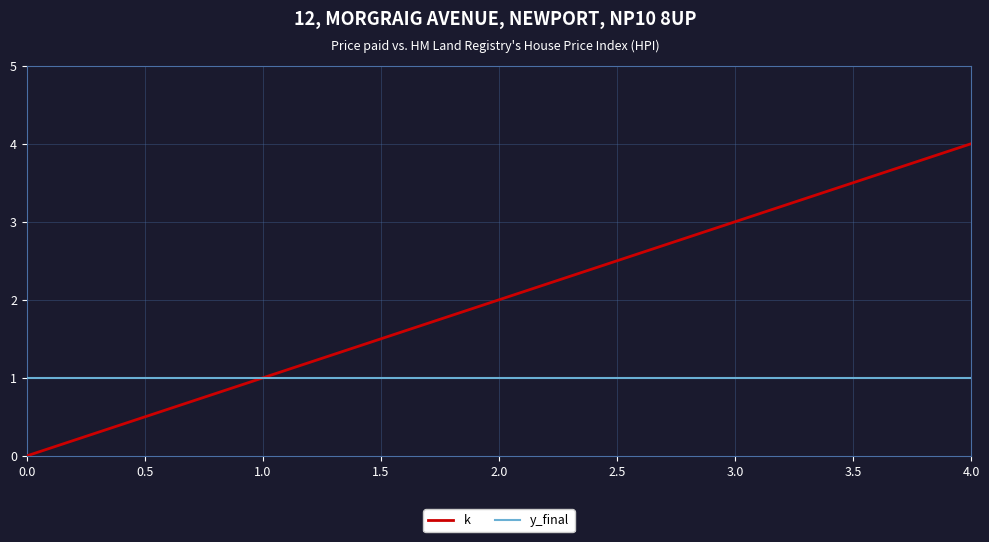

List the series in order of their peak value, highest first.

k, y_final